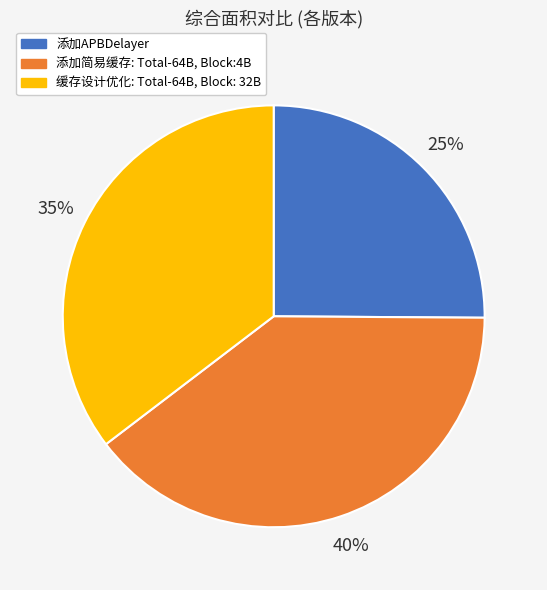

To the nearest percent, what portion does 添加APBDelayer represent?

25%